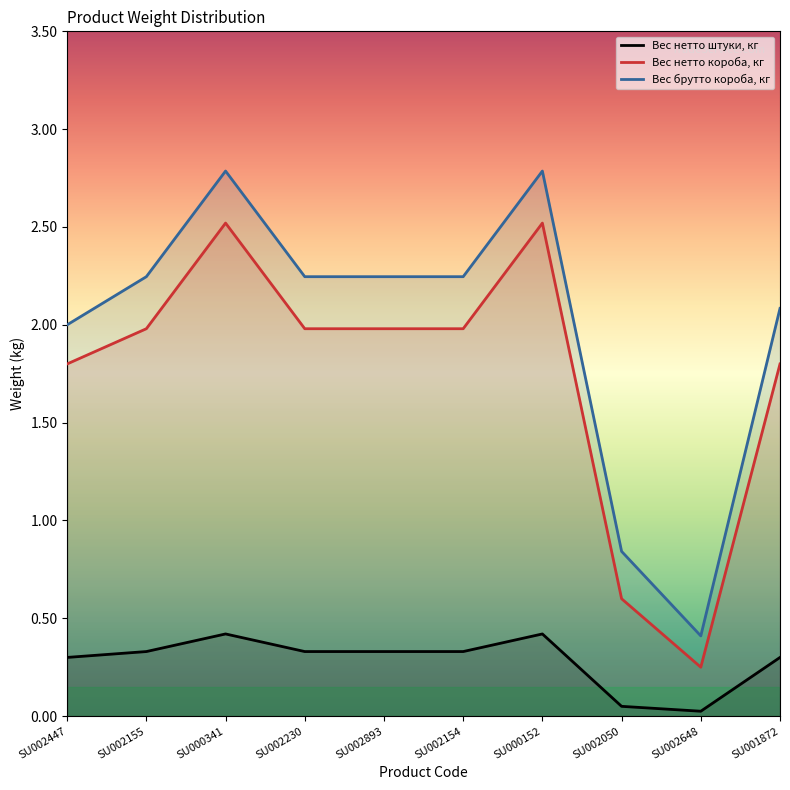

Which series has the largest range (max minus min)?

Вес брутто короба, кг